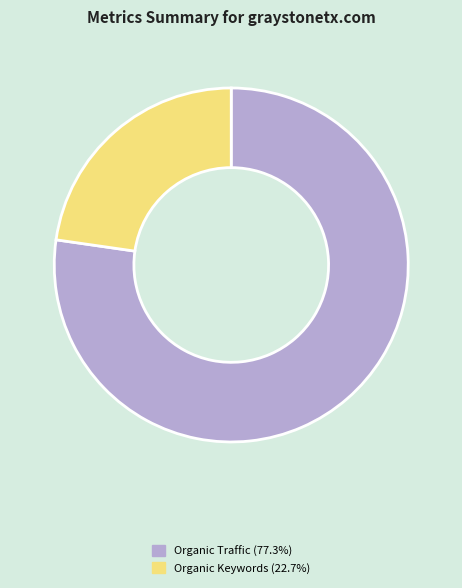

Is there a majority slice in this chart?

Yes